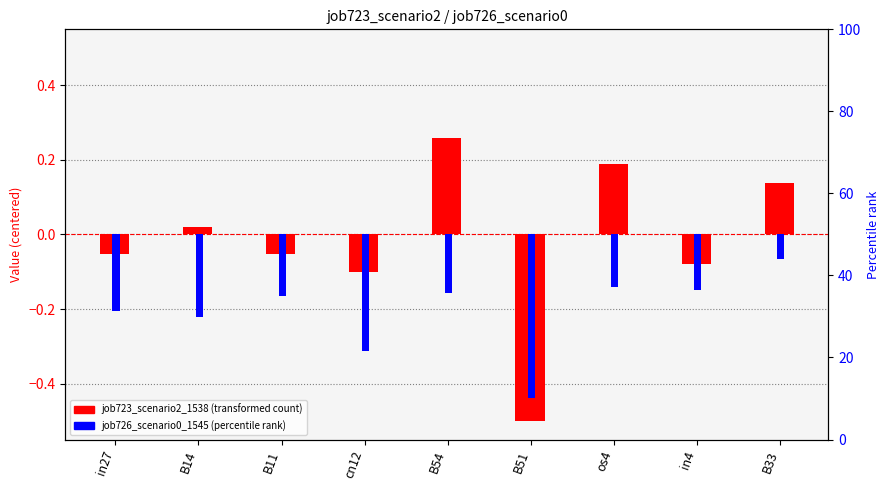

List the labels in order of job726_scenario0_1545 value, smallest first.

B51, cn12, B14, in27, B11, B54, in4, os4, B33